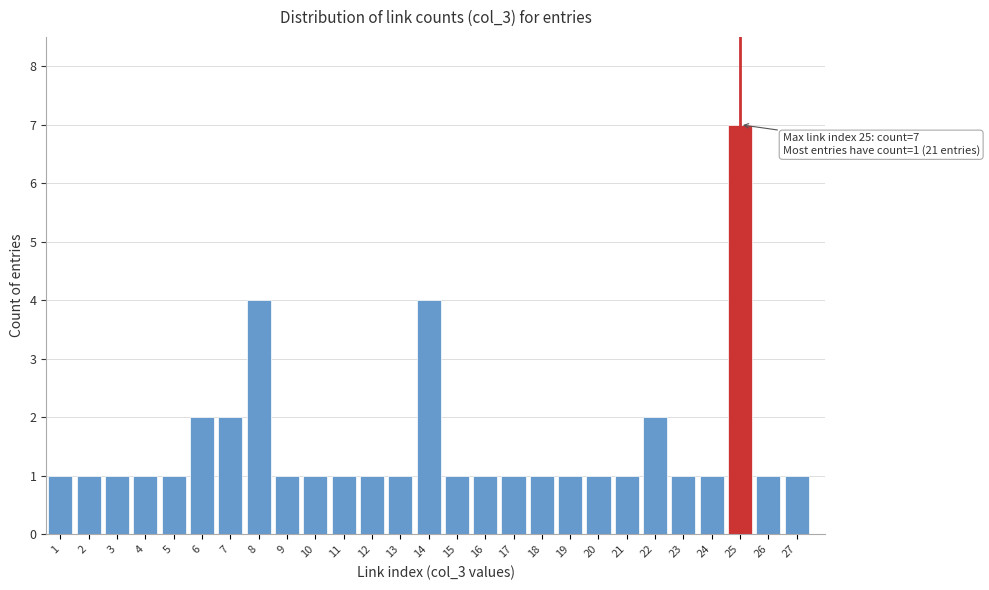

Reading right to left, list all the values displayed in this chart.

1	1	7	1	1	2	1	1	1	1	1	1	1	4	1	1	1	1	1	4	2	2	1	1	1	1	1